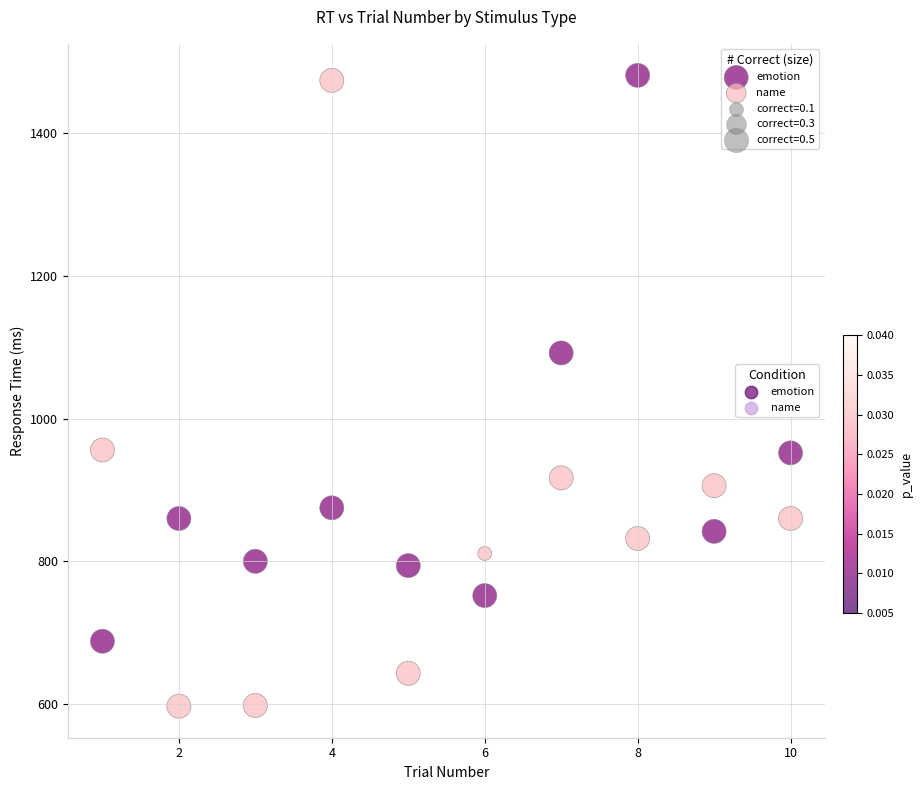

What are all the series names shown in the legend?

emotion, name